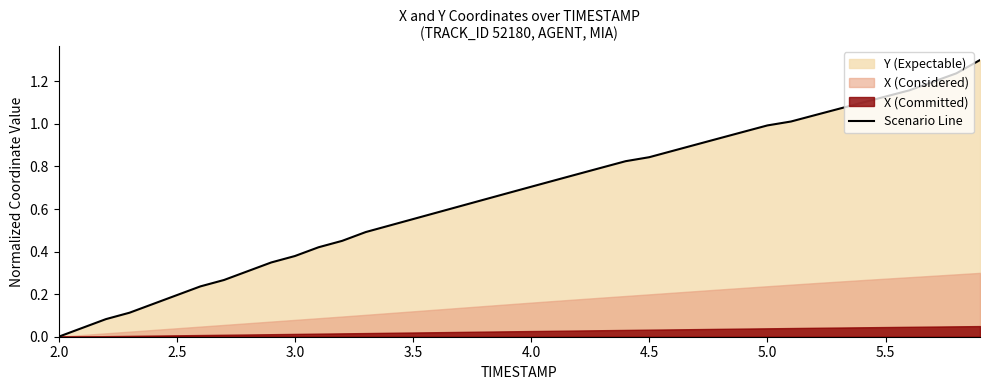

What is the label of the 3rd point from the left?

3.0